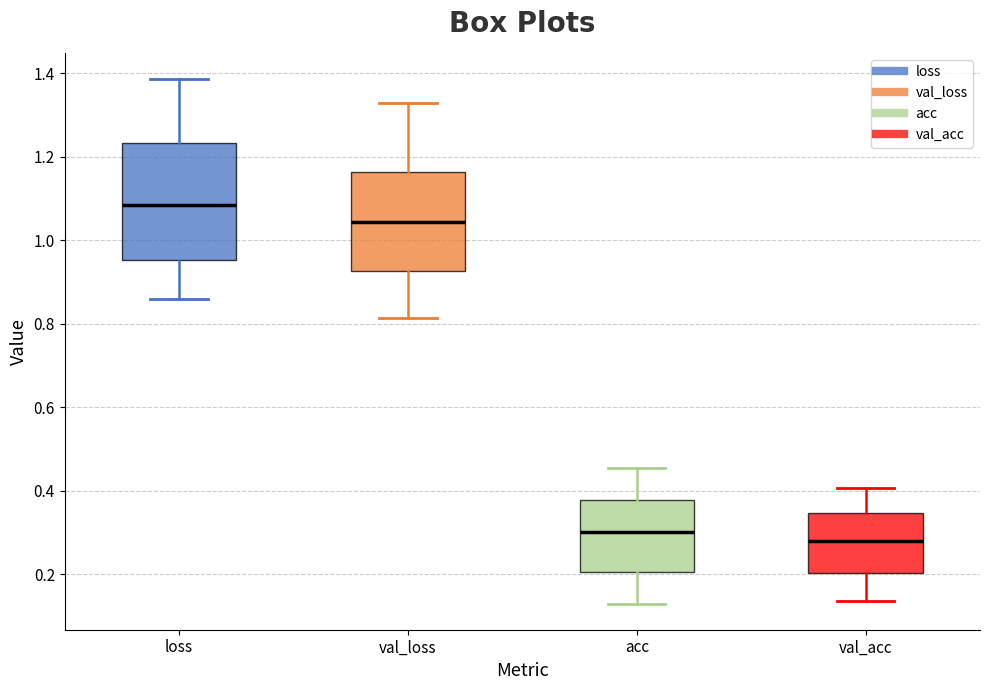

Comparing the boxes themselves (not the whiskers), which one is the tallest?

loss